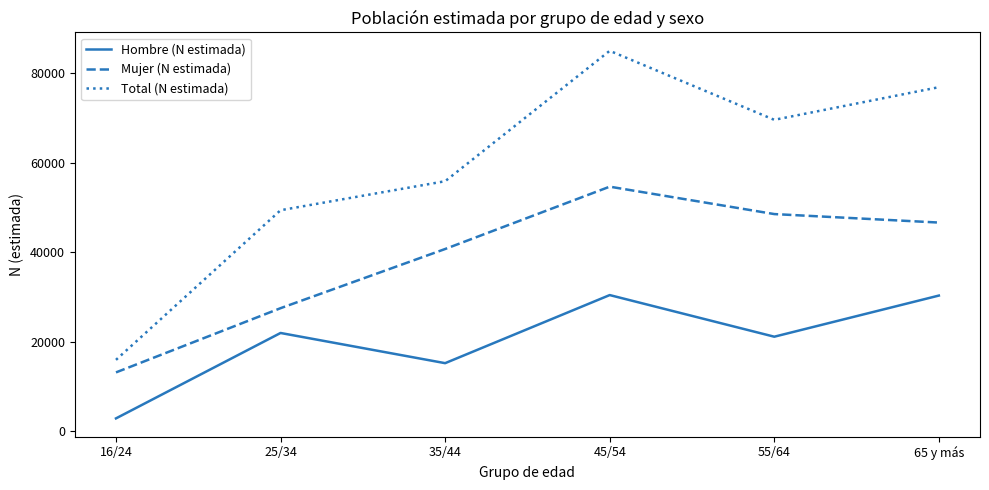

What is the difference between the maximum and minimum values in the Mujer (N estimada) series?

41535